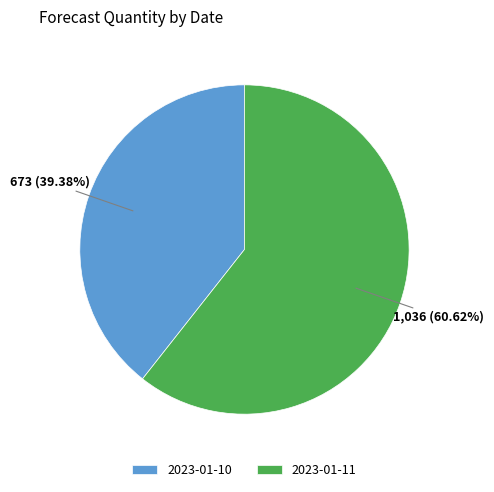

Approximately how many times larger is the value at 2023-01-10 compared to 2023-01-11?

0.6